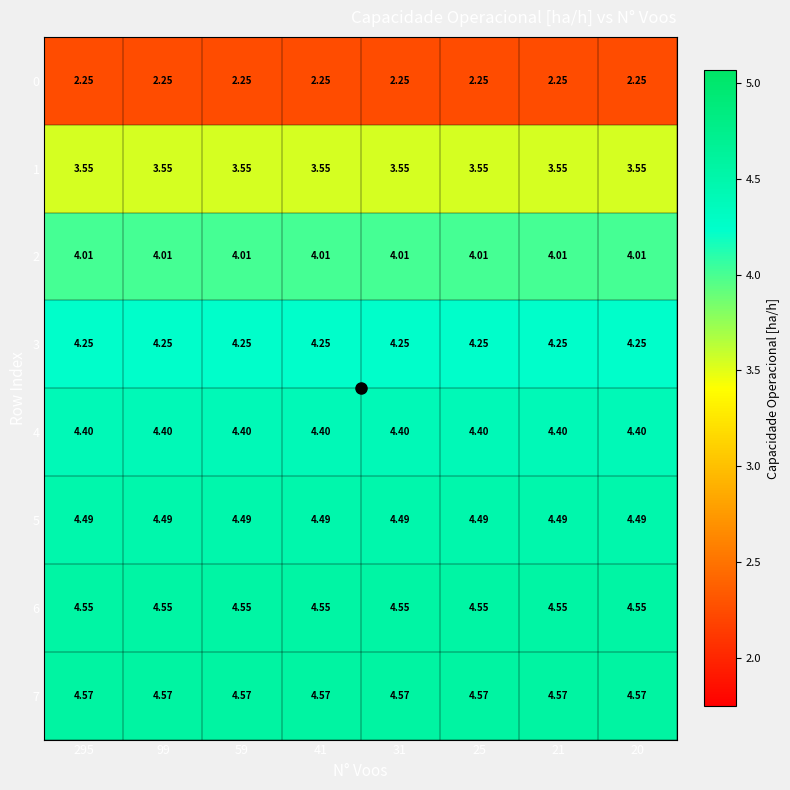

How many categories are shown in the chart?

8